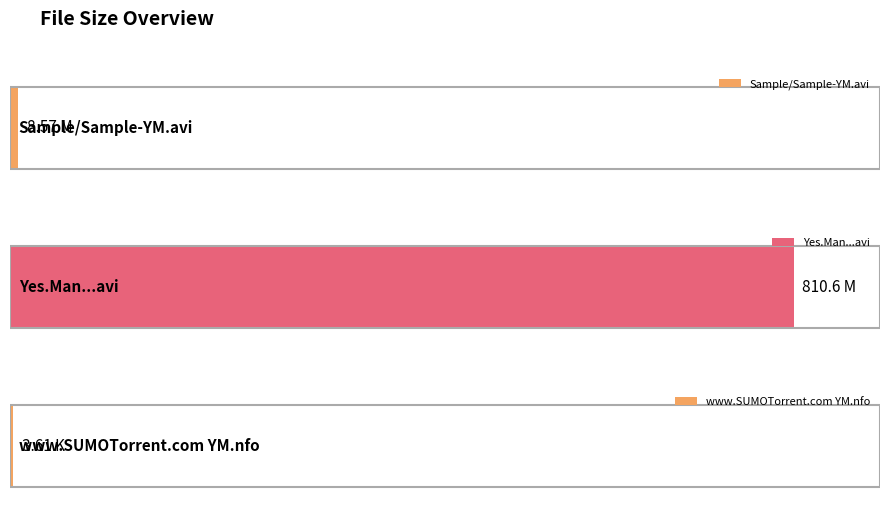

Reading right to left, list all the values displayed in this chart.

www.SUMOTorrent.com YM.nfo=3.6	Yes.Man.2008.BRRip.XviD-SUMOTorrent.avi=810.6	Sample/Sample-YM.avi=8.6